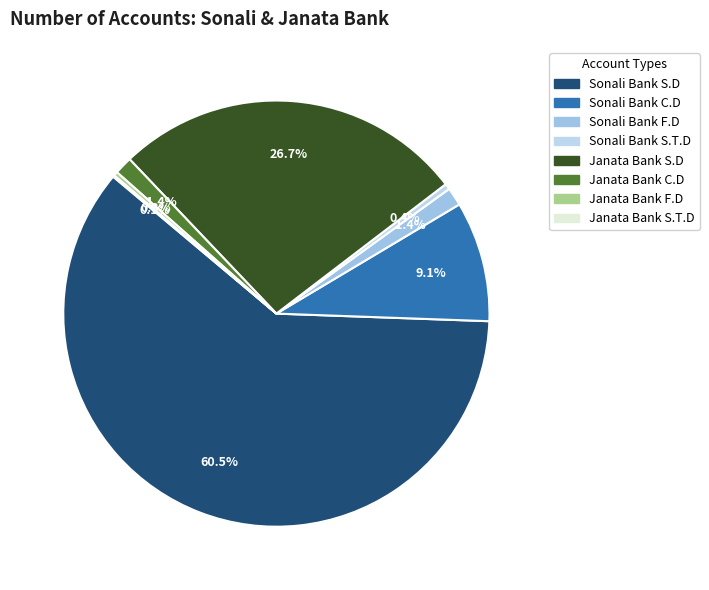

Which has a higher value, Sonali Bank C.D or Janata Bank C.D?

Sonali Bank C.D